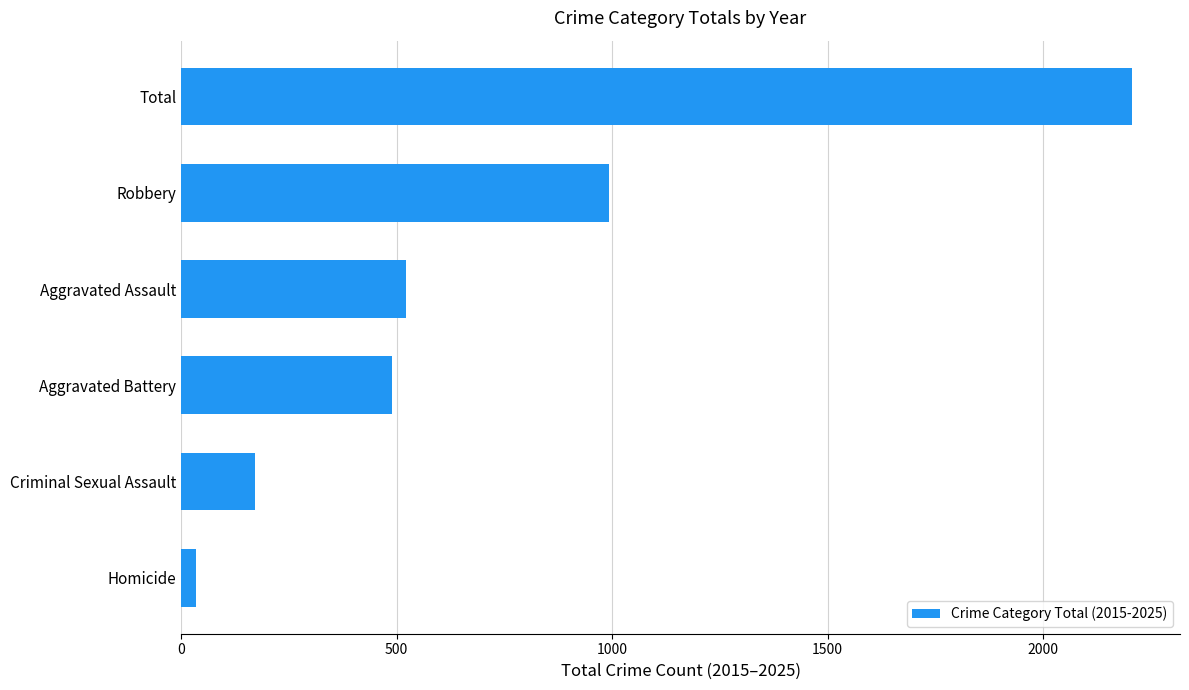

Between Robbery and Homicide, which is larger?

Robbery